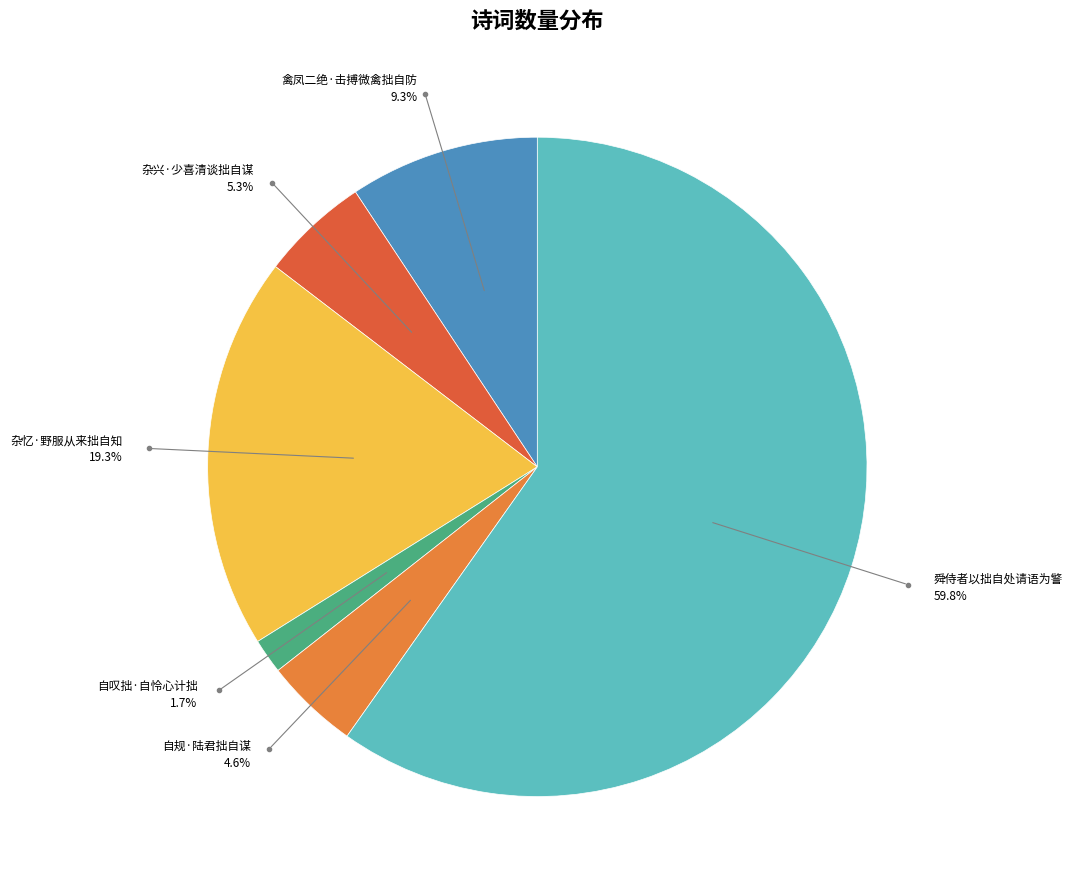

Does 舜侍者以拙自处请语为警 account for over 50% of the chart?

Yes